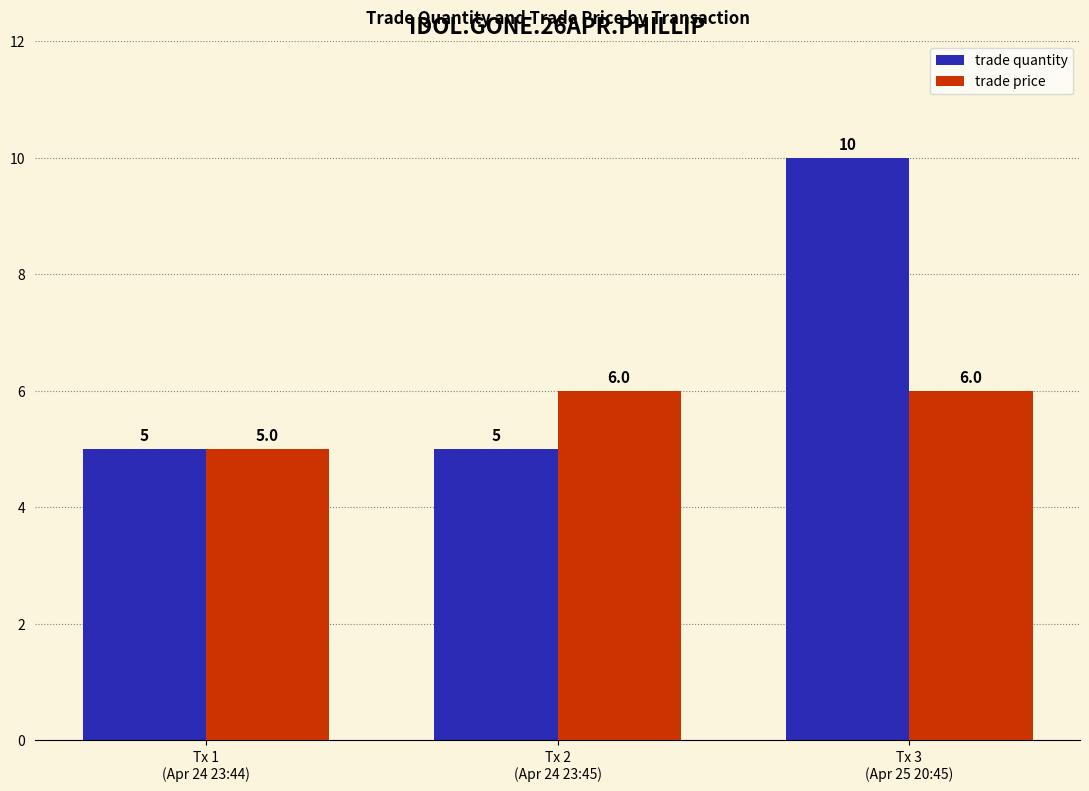

What is the average value of the trade quantity series?

7